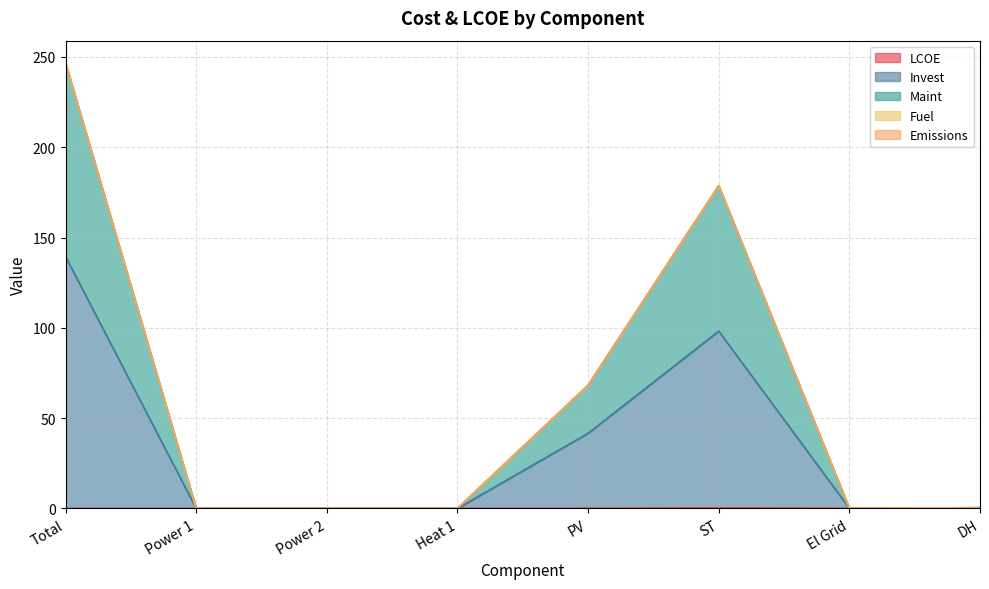

What is the label of the 2nd point from the left?

Power 1